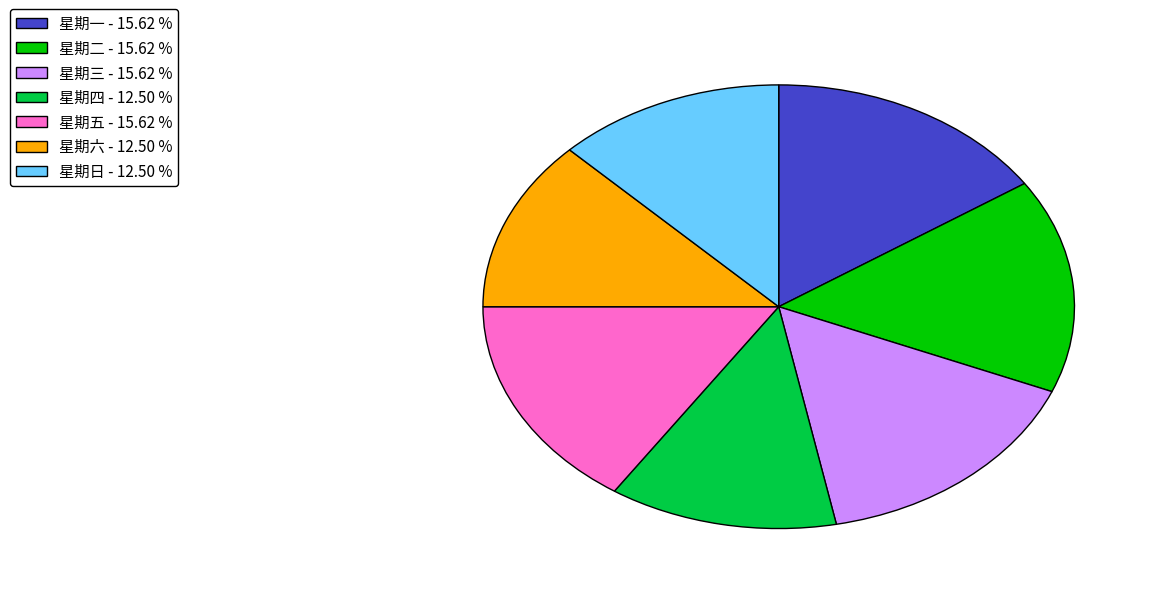

Approximately how many times larger is the value at 星期日 - 12.50 % compared to 星期六 - 12.50 %?

1.0